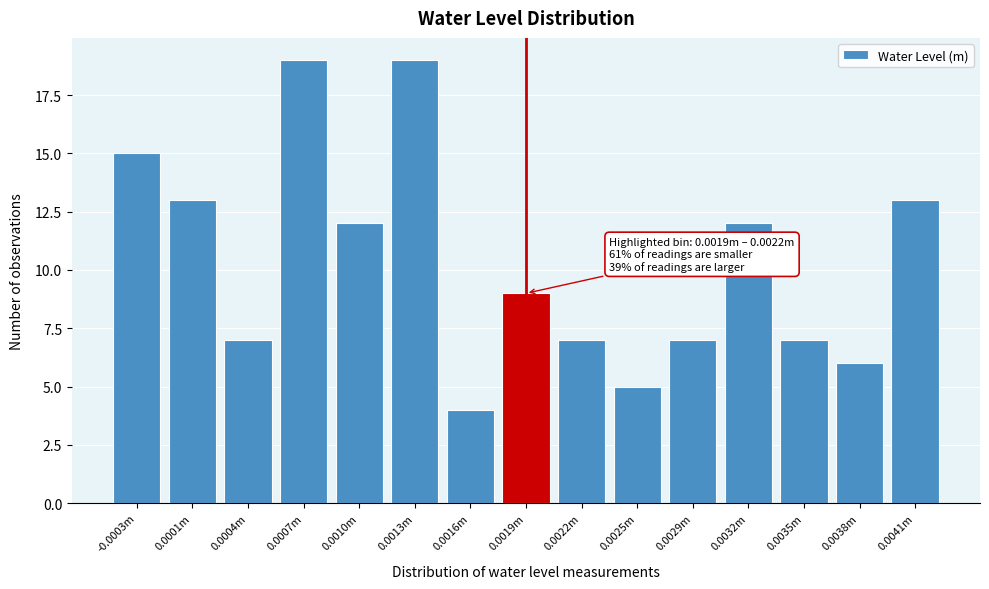

Reading left to right, extract all data points from this chart.

15	13	7	19	12	19	4	9	7	5	7	12	7	6	13